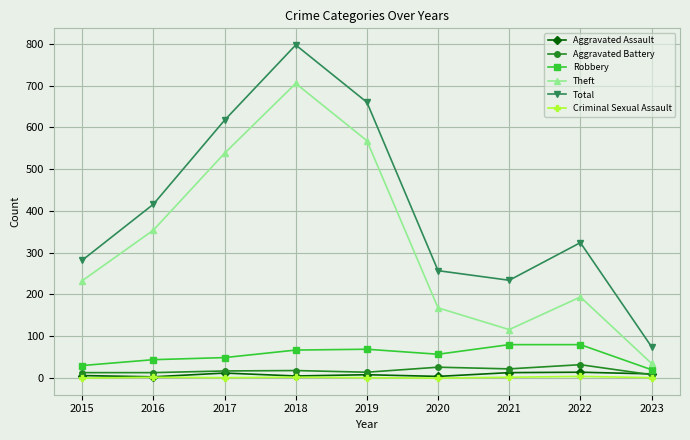

Which series has the widest spread of values?

Total